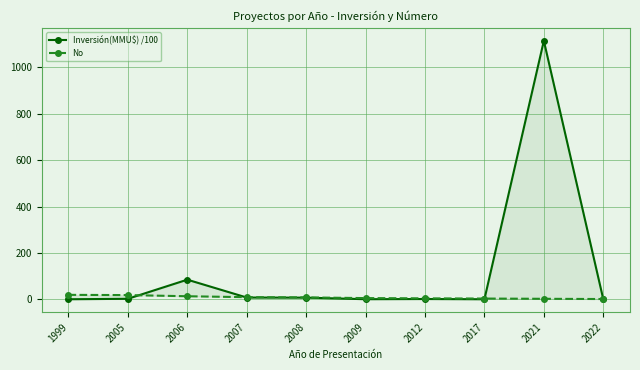

What is the sum of the Inversión(MMU$) /100 values at 2009 and 2008?

7.2